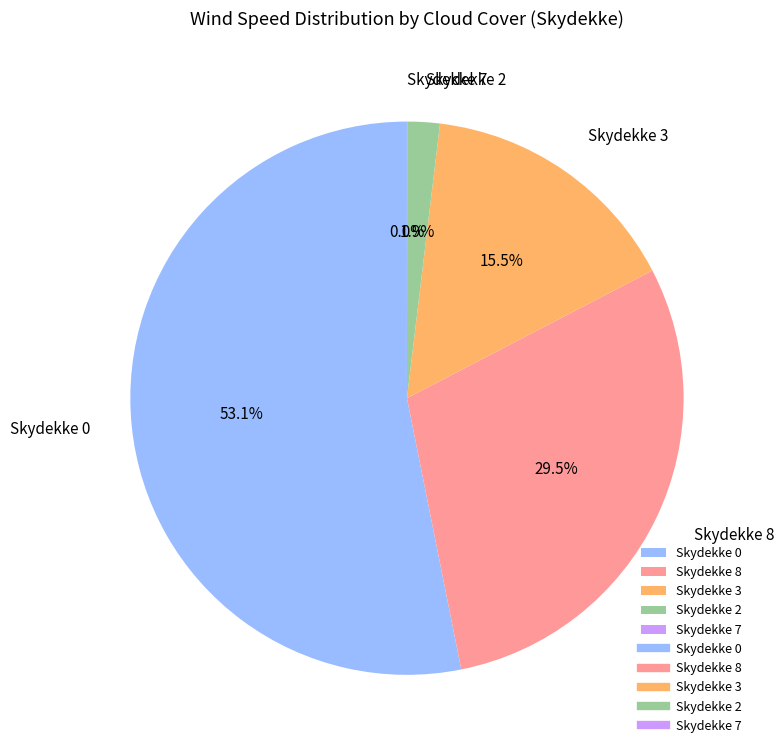

Does Skydekke 8 account for over 50% of the chart?

No